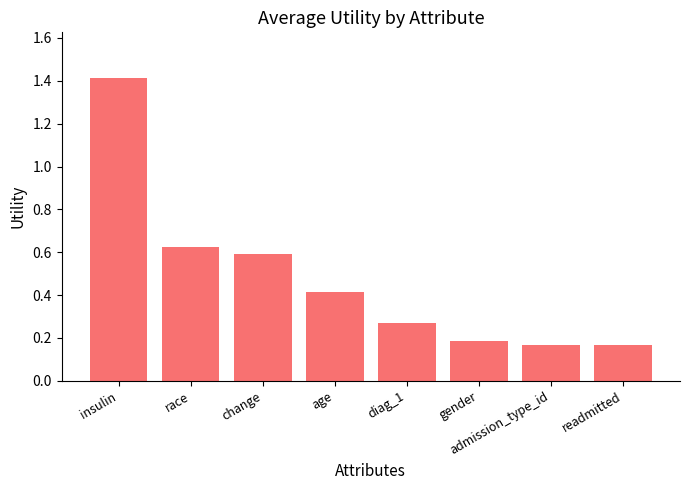

What position from the right is race?

7